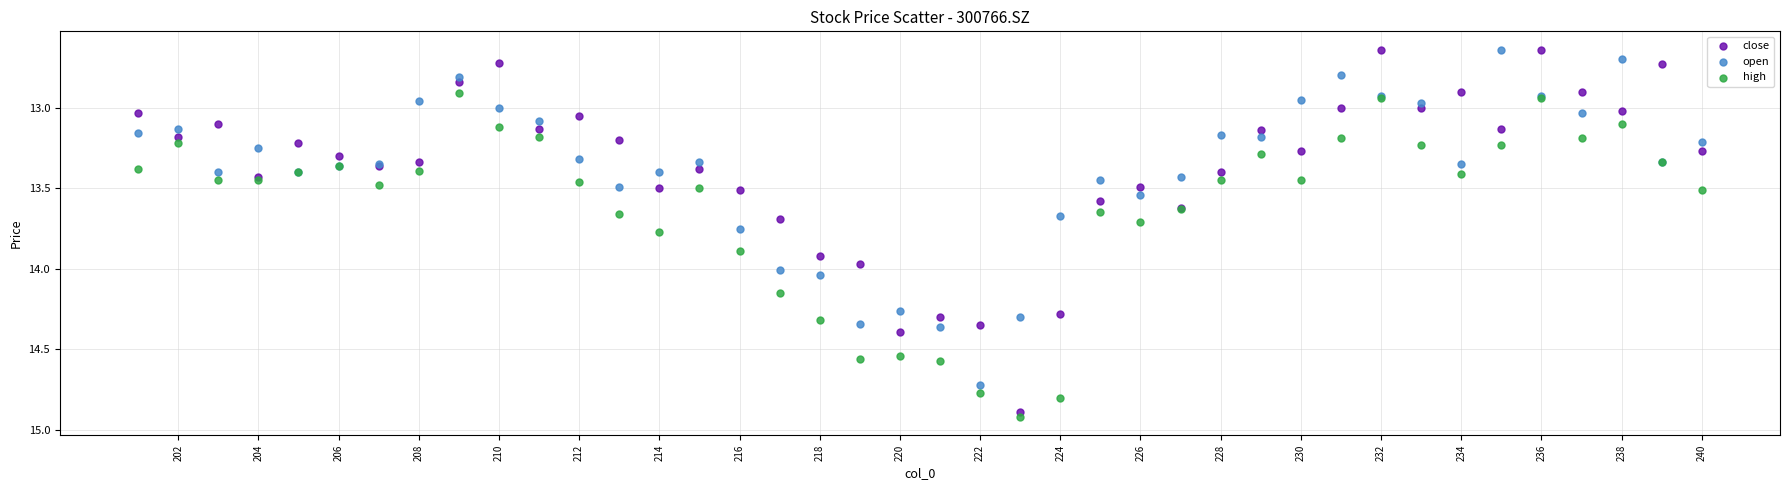

What is the X range (max minus min) for the scatter plot?

39.0